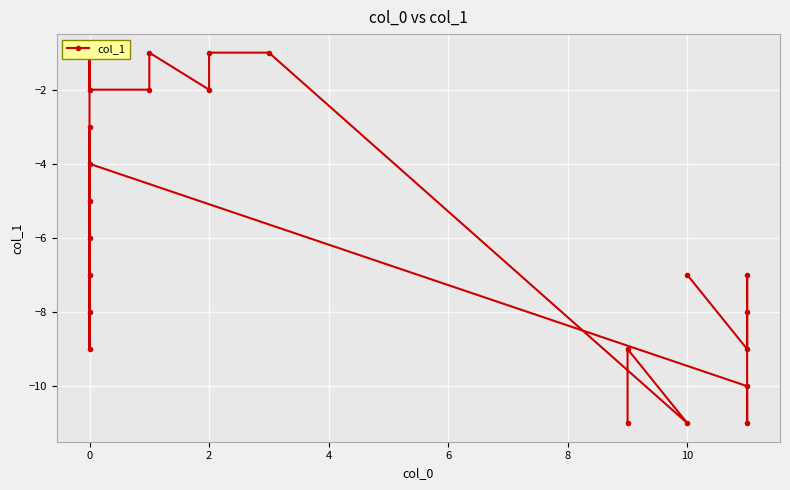

Read the value at 0.

-7